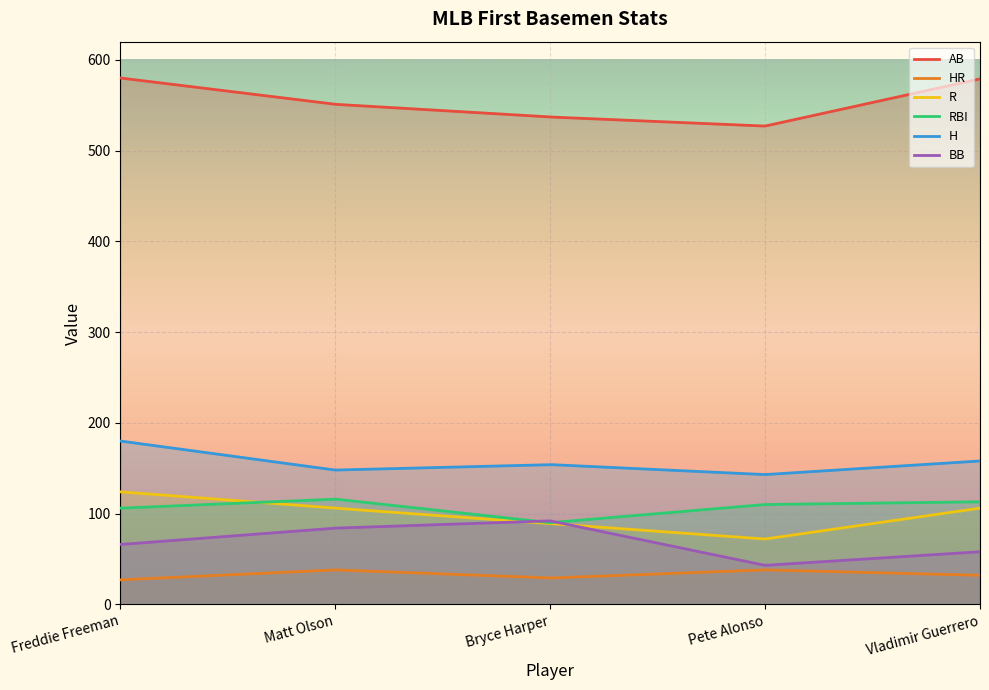

Where is H nearest to the value 161?

Vladimir Guerrero